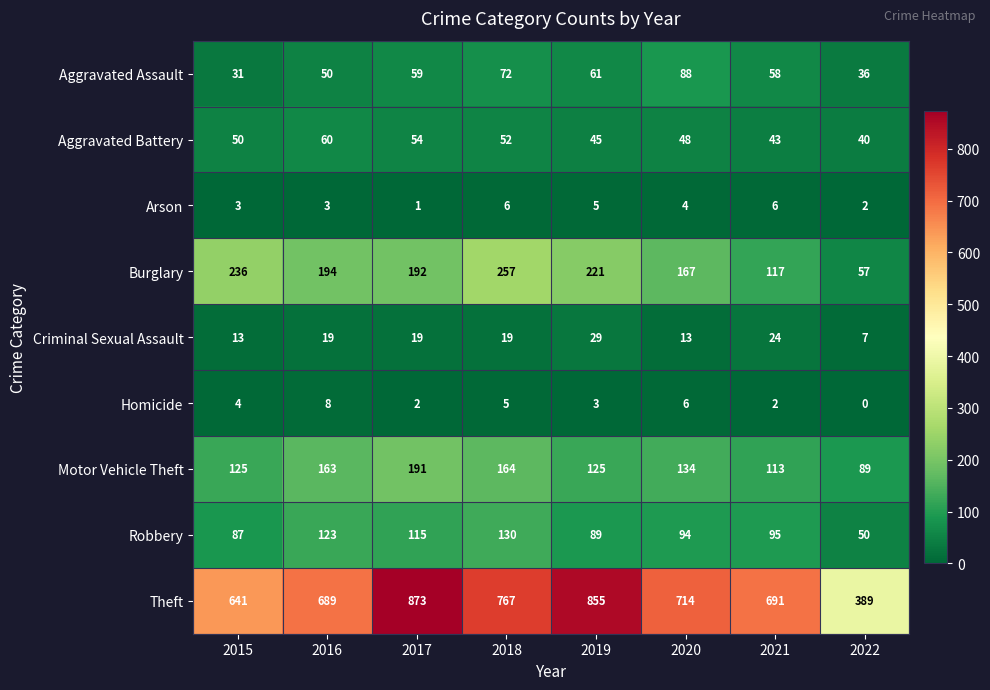

Which series has the largest total across all categories?

Theft